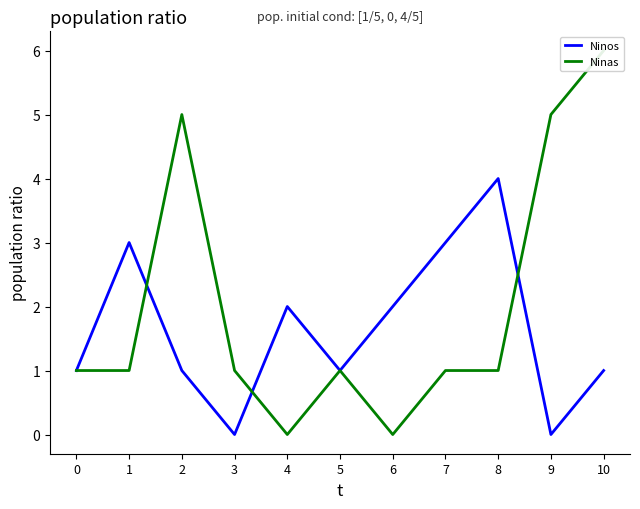

How many lines are shown in the chart?

2